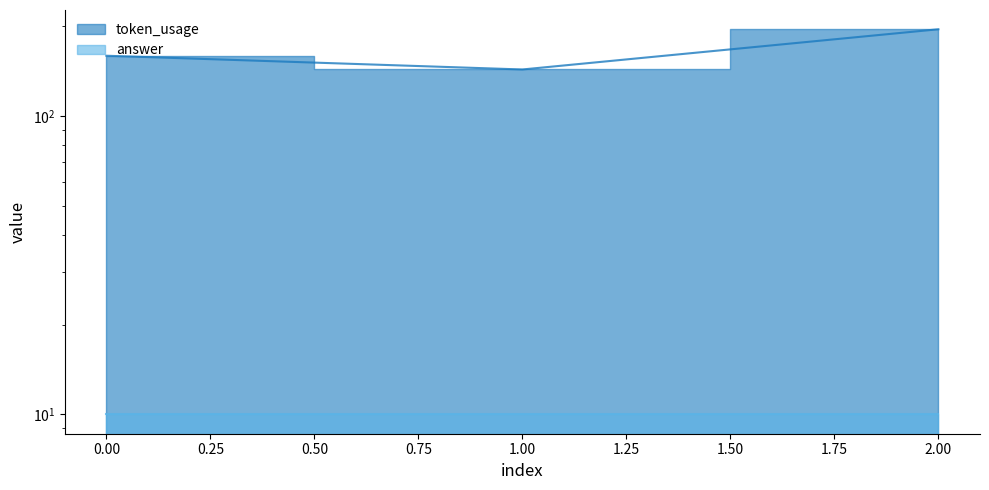

True or false: the data shows 159 at 0.

True